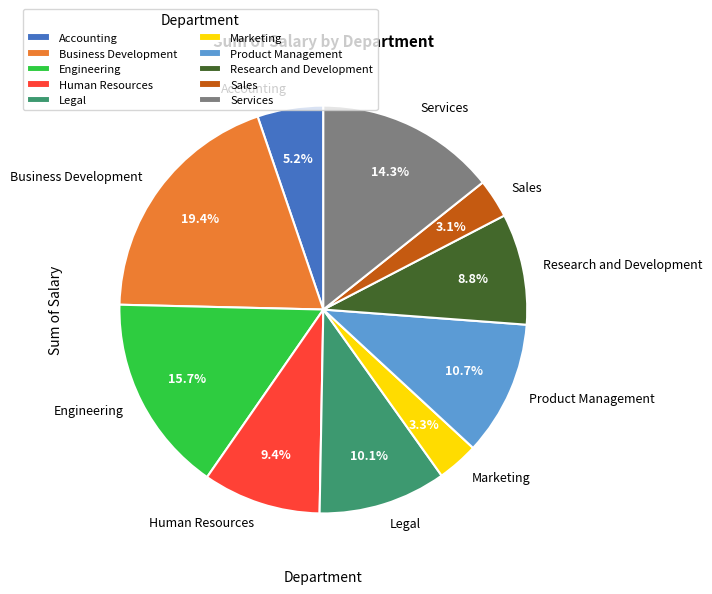

Is Research and Development the majority of the pie?

No